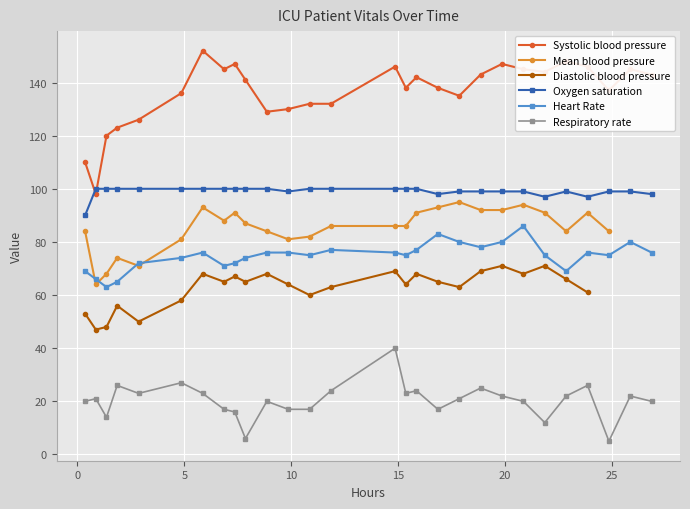

What is the value of the Systolic blood pressure point at the 22nd from the left?

145